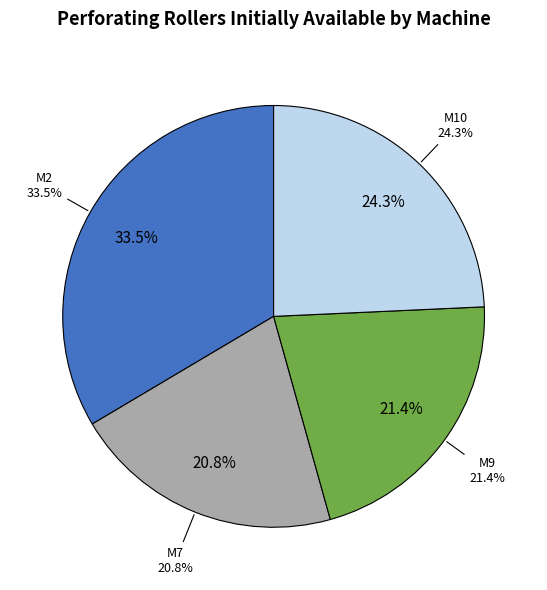

Does M2 represent more than half of the total?

No